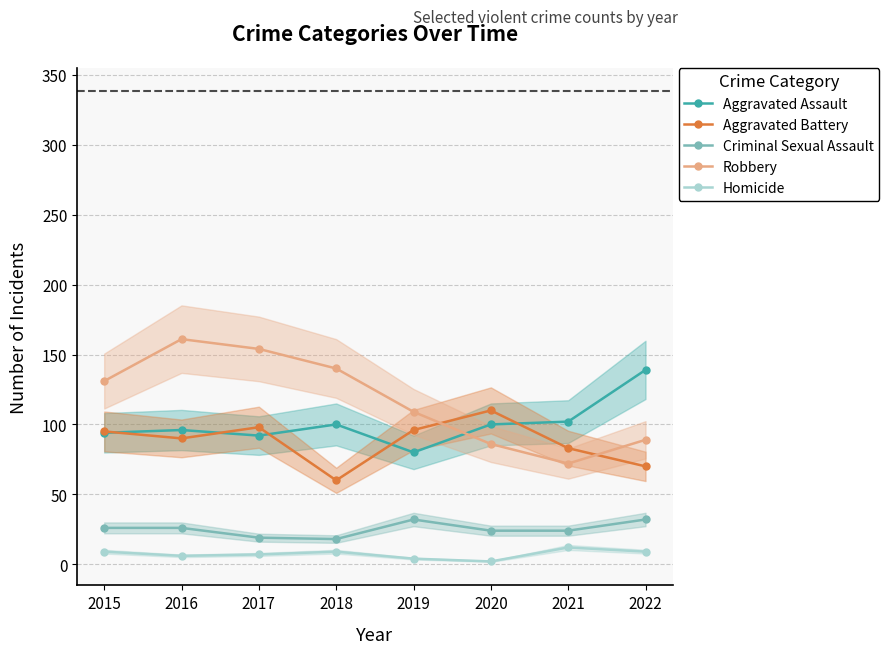

At which category is the sum across all series the highest?

2016